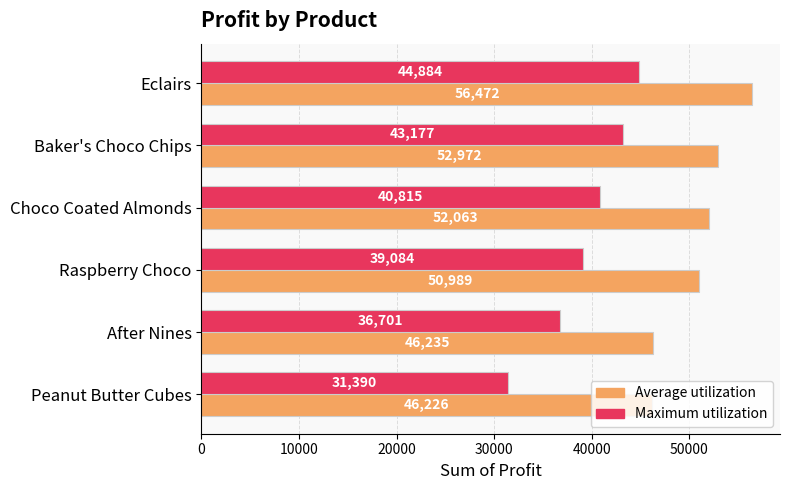

At how many categories does at least one series exceed 46677?

4